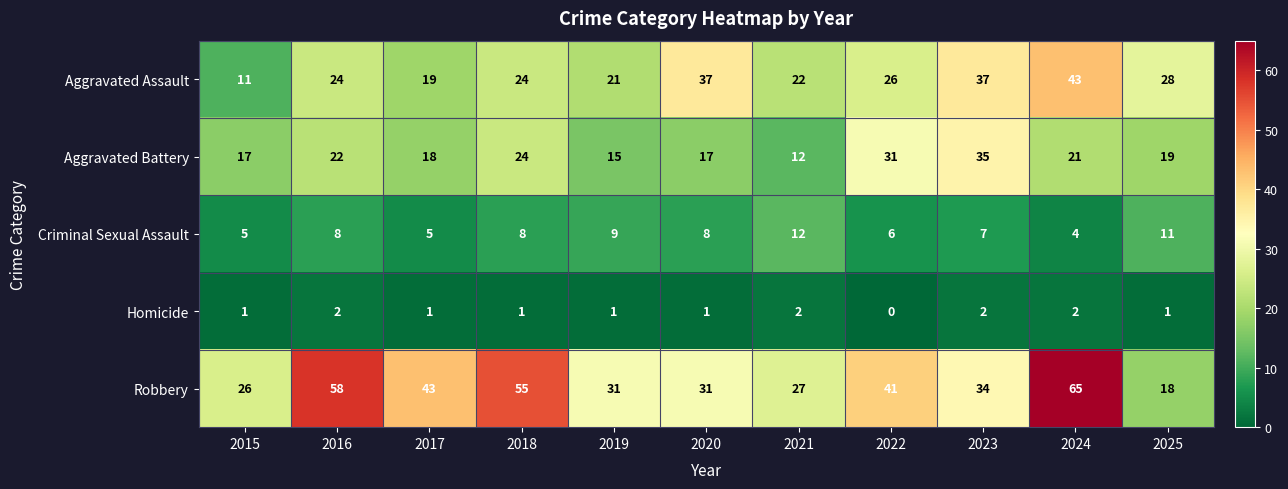

The Criminal Sexual Assault series shows 3 at 2016. True or false?

False